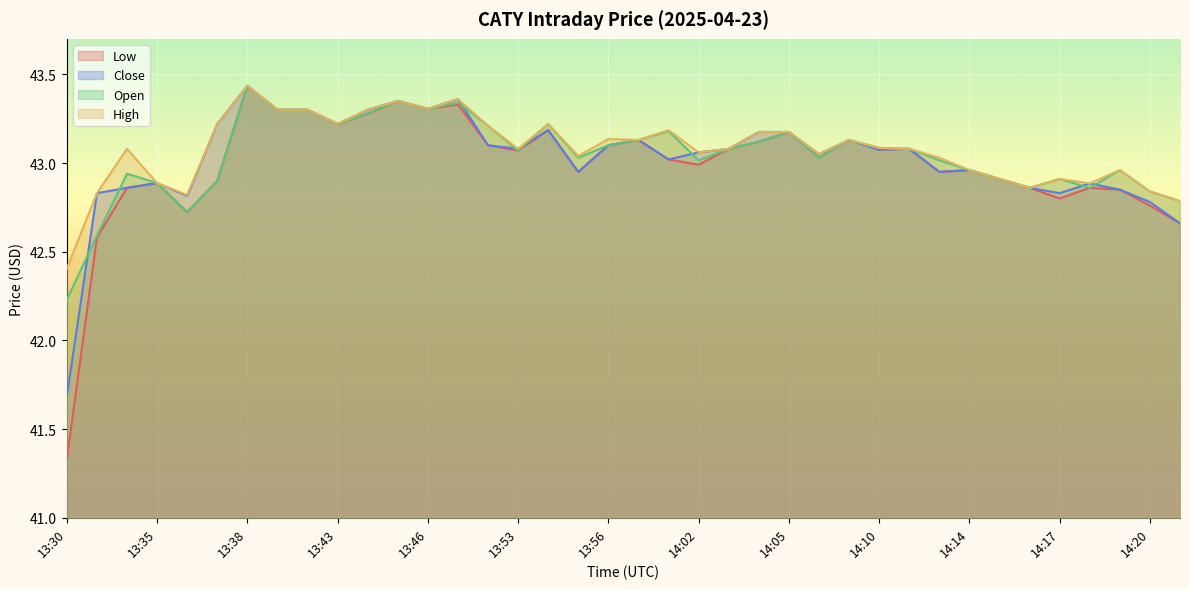

Which series has the largest total across all categories?

High